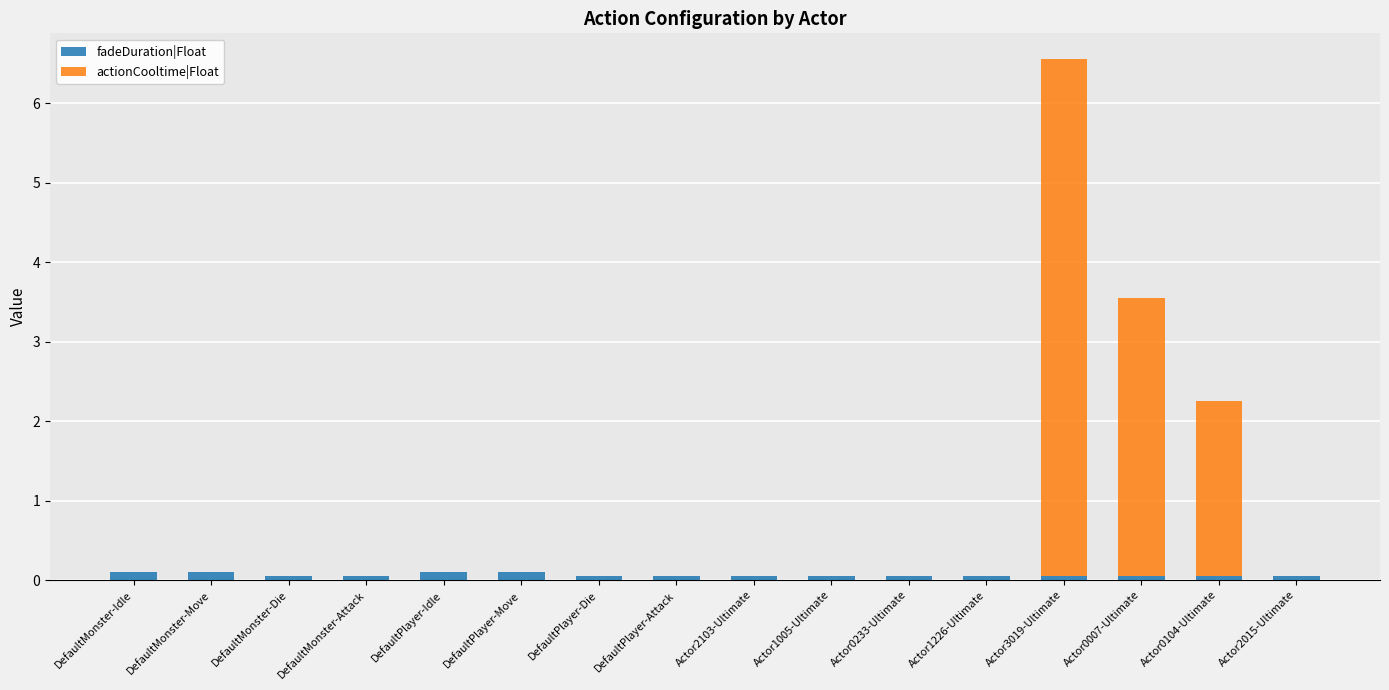

Are the bars grouped side by side (vs. stacked)?

No